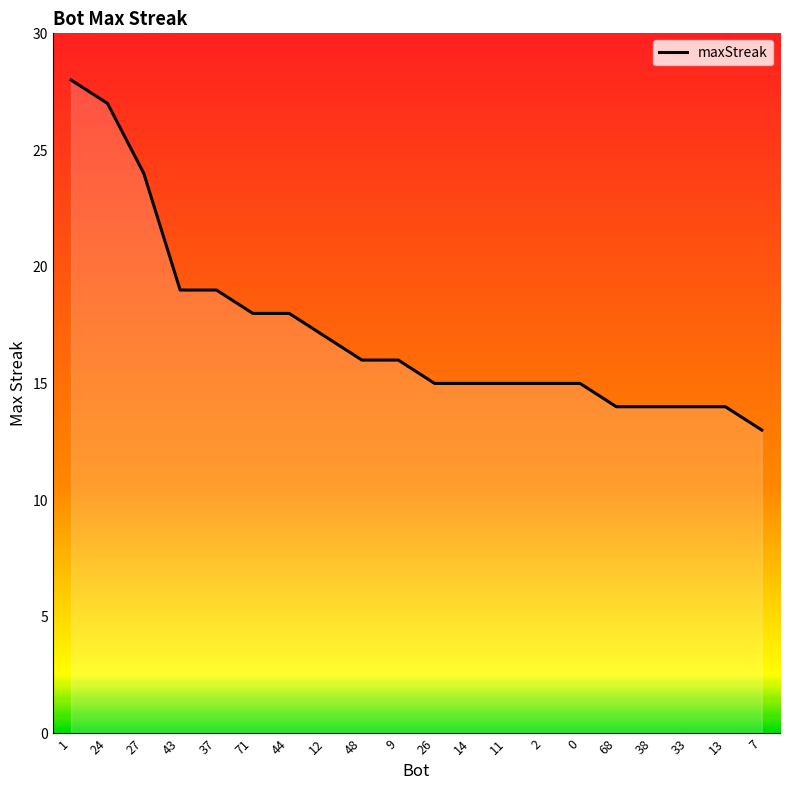

At which category does the chart reach its minimum across all series?

7